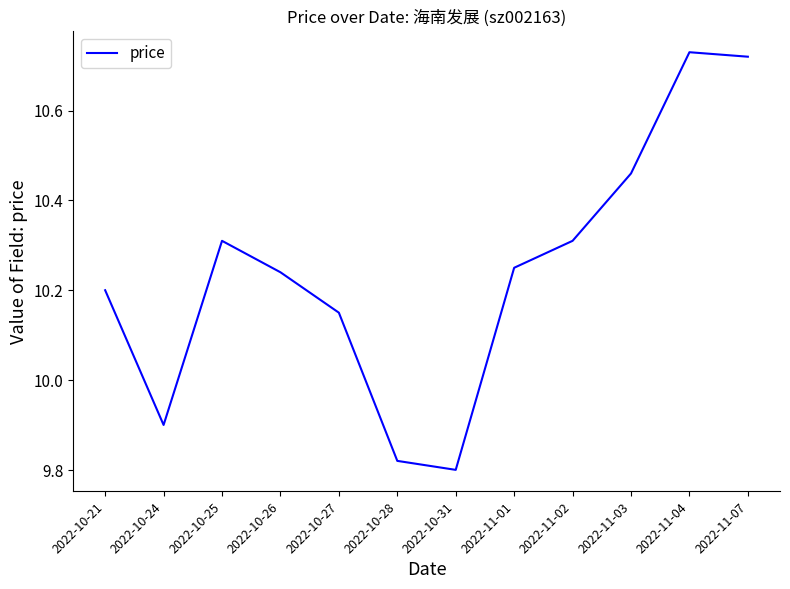

Where is the data nearest to the value 10?

2022-10-24